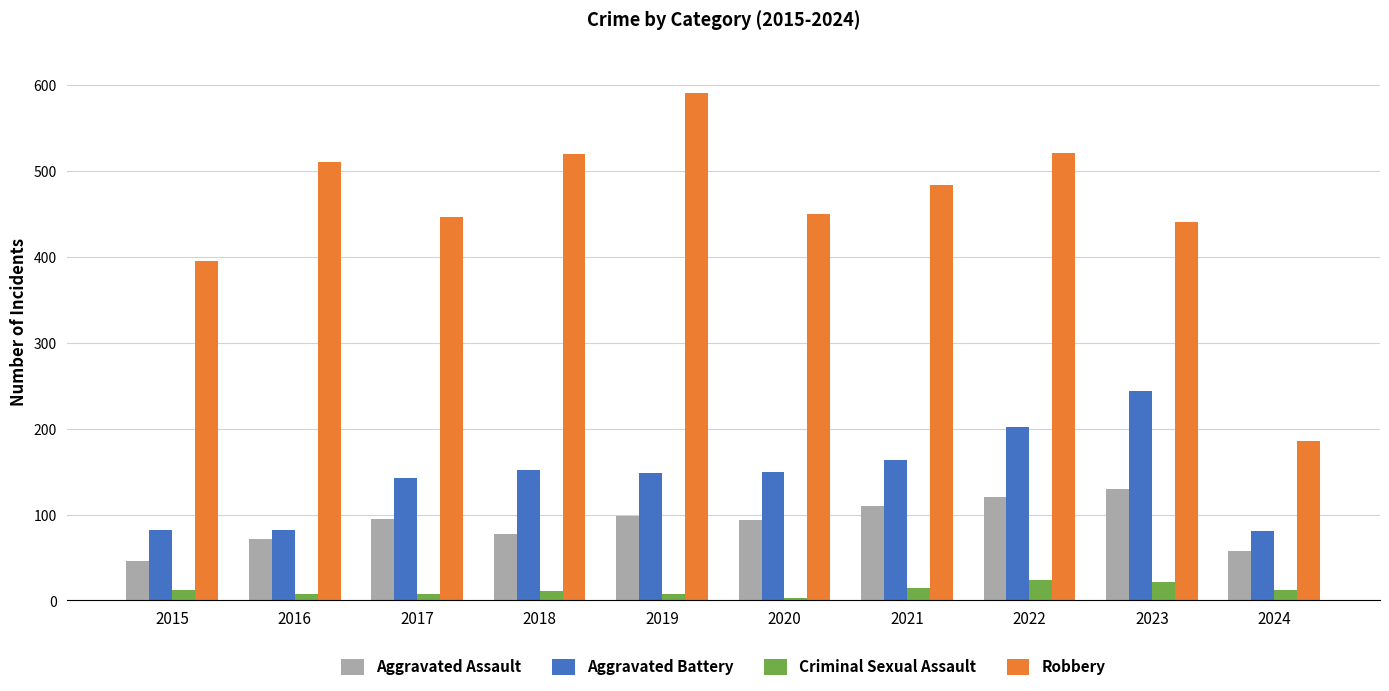

Between 2022 and 2024, which series saw the biggest shift?

Robbery